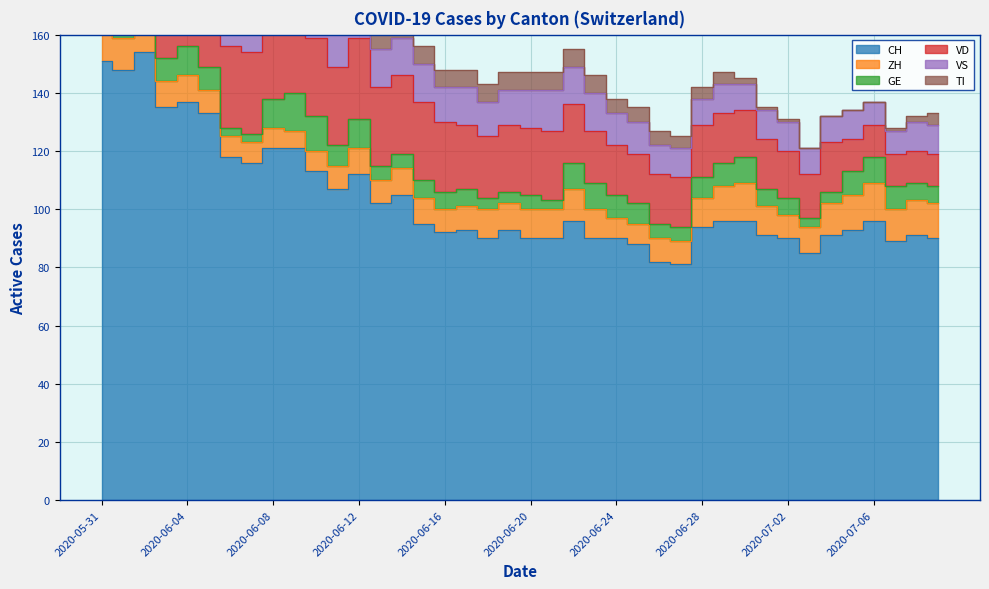

In VD, how many points are higher than both neighbors (excluding endpoints)?

7